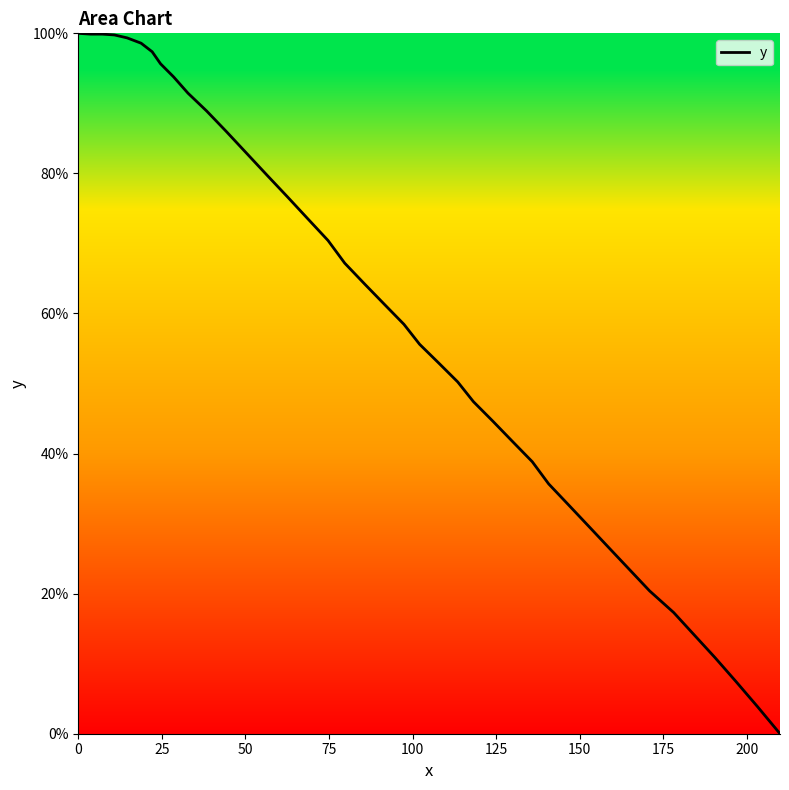

What is the maximum value shown in the chart?

100.0